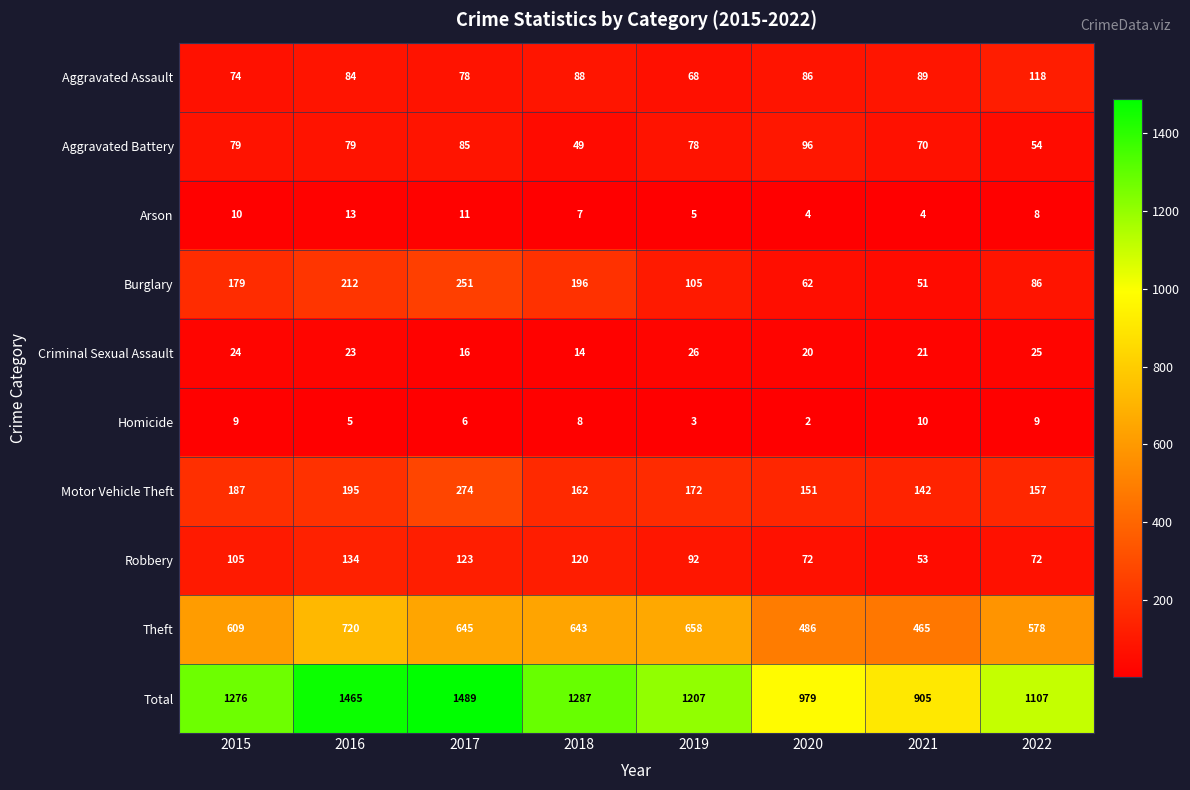

How many series are shown in this chart?

10